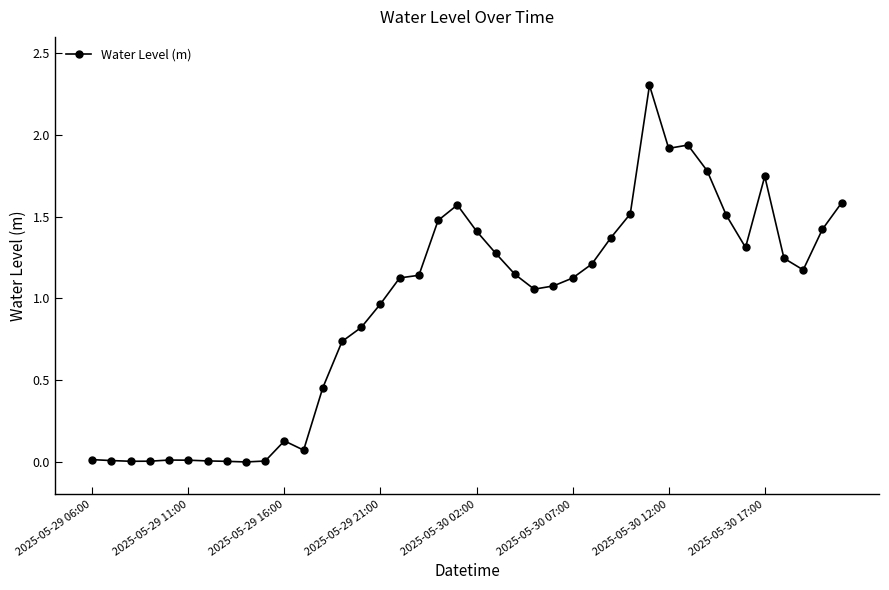

What is the value of the 19th point from the left?

1.5